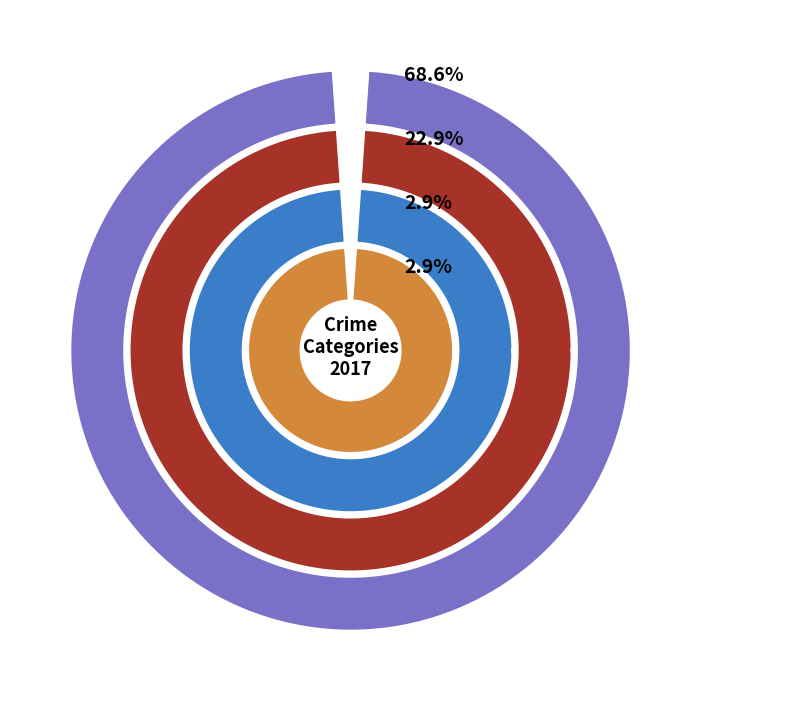

The Aggravated Assault slice represents 3% of the pie. True or false?

True